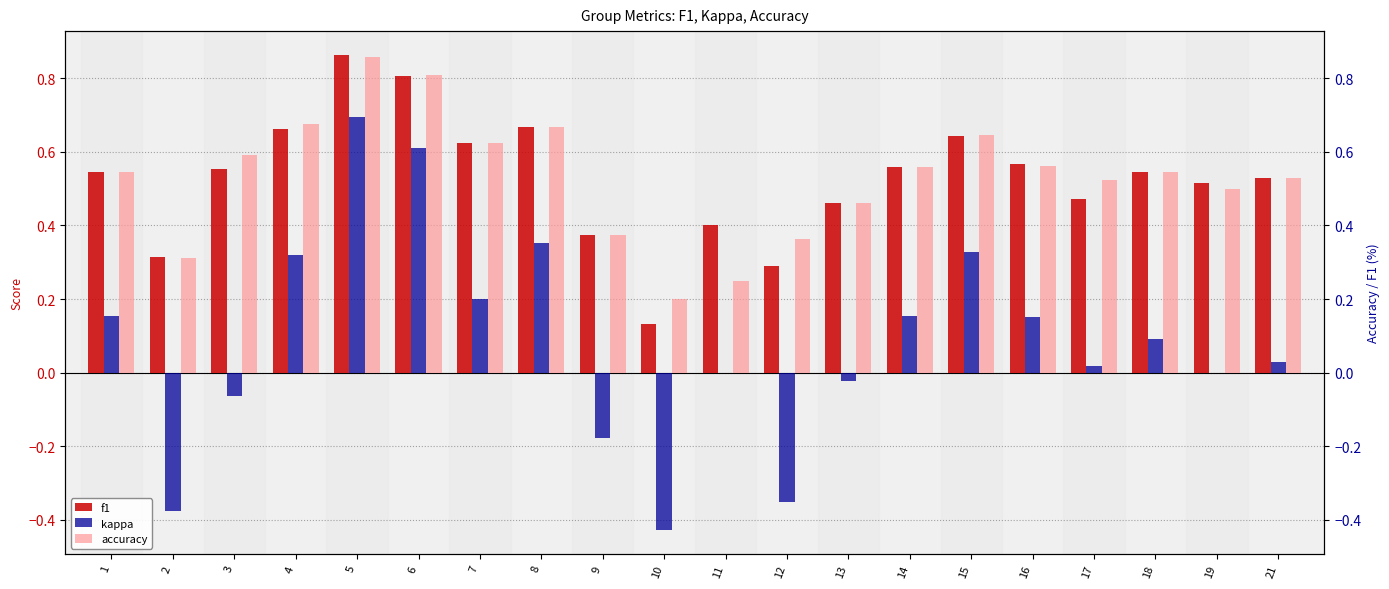

Reading left to right, transcribe all the data shown in this chart.

f1: 1=0.5	2=0.3	3=0.6	4=0.7	5=0.9	6=0.8	7=0.6	8=0.7	9=0.4	10=0.1	11=0.4	12=0.3	13=0.5	14=0.6	15=0.6	16=0.6	17=0.5	18=0.5	19=0.5	21=0.5
kappa: 1=0.2	2=-0.4	3=-0.1	4=0.3	5=0.7	6=0.6	7=0.2	8=0.4	9=-0.2	10=-0.4	11=0.0	12=-0.4	13=-0.0	14=0.2	15=0.3	16=0.2	17=0.0	18=0.1	19=0.0	21=0.0
accuracy: 1=0.5	2=0.3	3=0.6	4=0.7	5=0.9	6=0.8	7=0.6	8=0.7	9=0.4	10=0.2	11=0.2	12=0.4	13=0.5	14=0.6	15=0.6	16=0.6	17=0.5	18=0.5	19=0.5	21=0.5